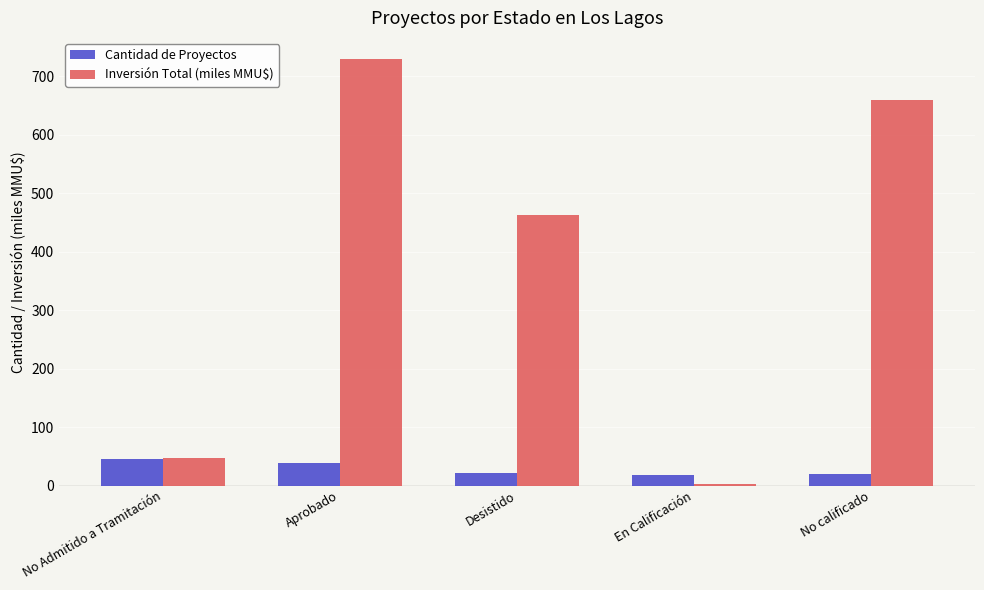

How many bars are there in total?

10